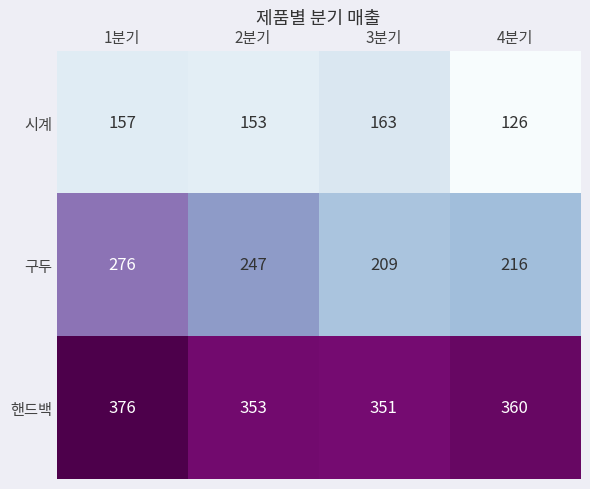

Reading left to right, transcribe all the data shown in this chart.

시계: 157	153	163	126
구두: 276	247	209	216
핸드백: 376	353	351	360